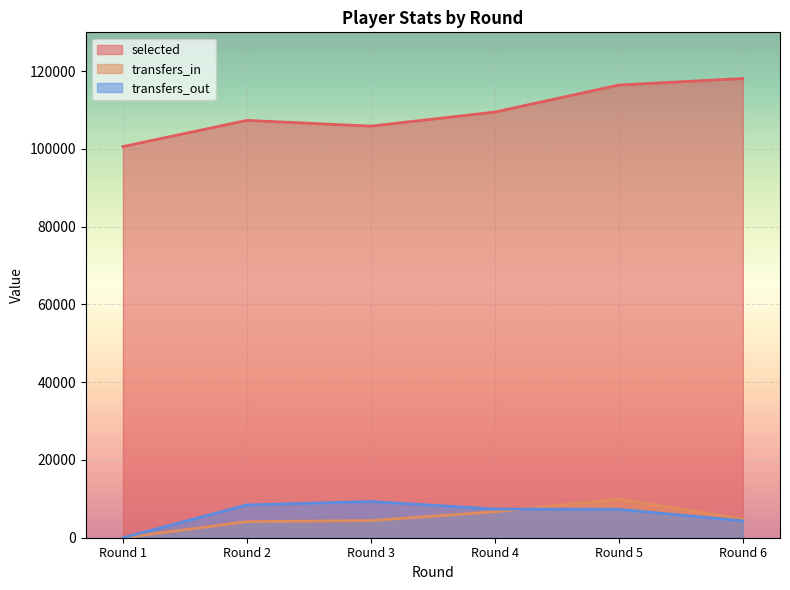

Which series has the widest spread of values?

selected